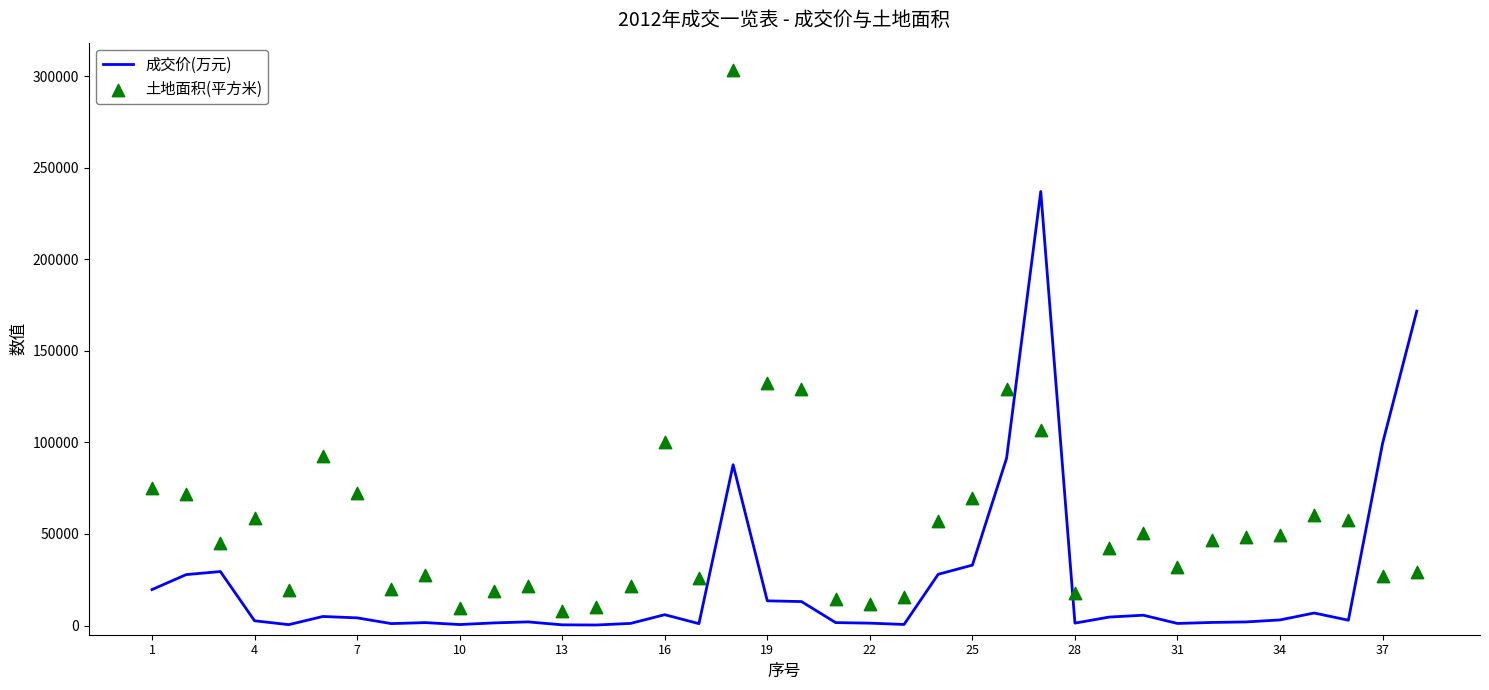

Which series reaches the minimum Y coordinate?

成交价(万元)